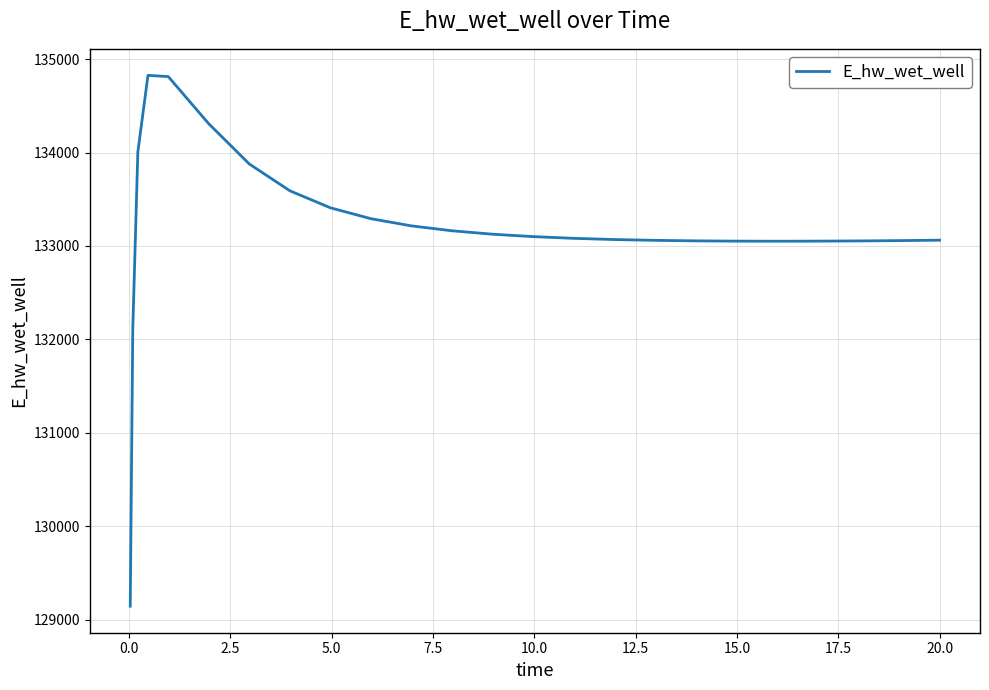

What is the minimum value shown in the chart?

129143.8